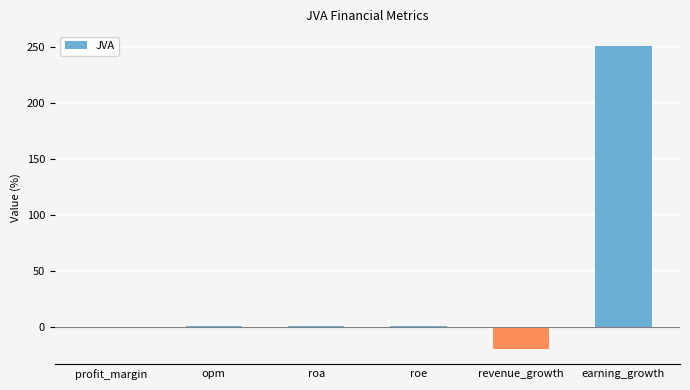

Count the number of data series in this chart.

1